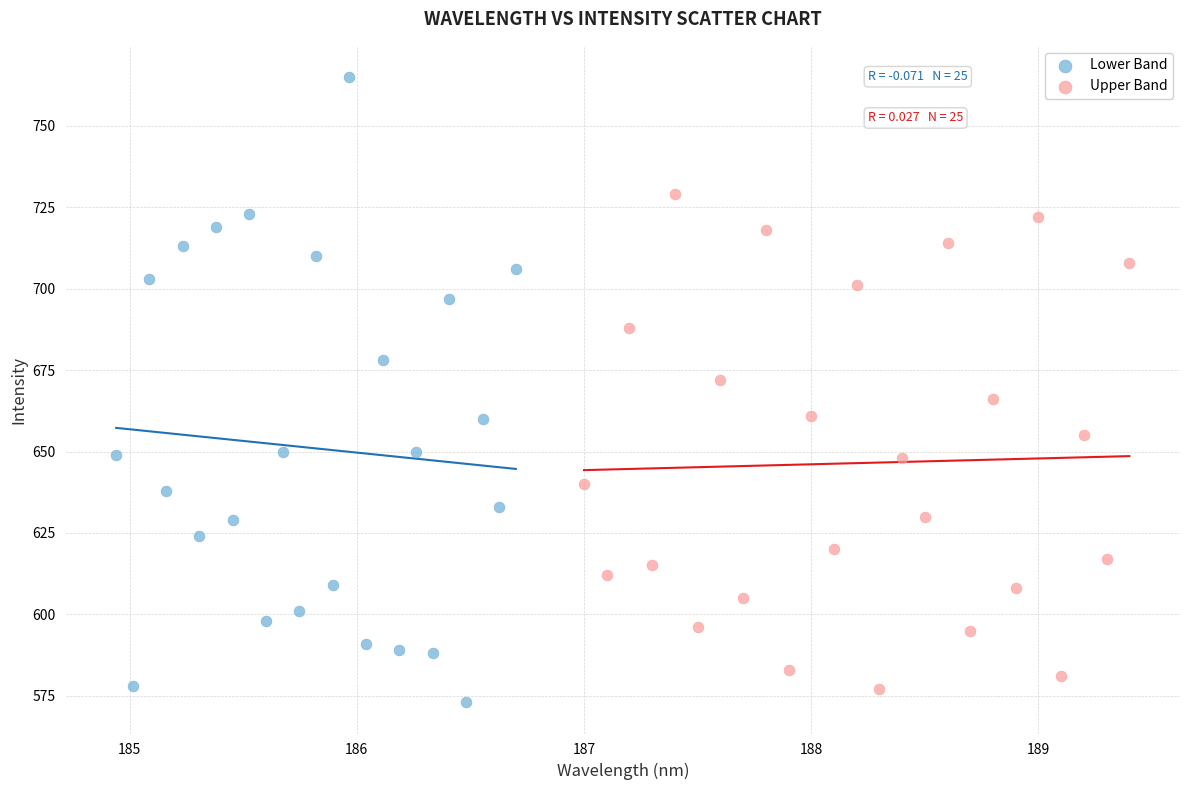

Which series reaches the maximum Y coordinate?

Lower Band